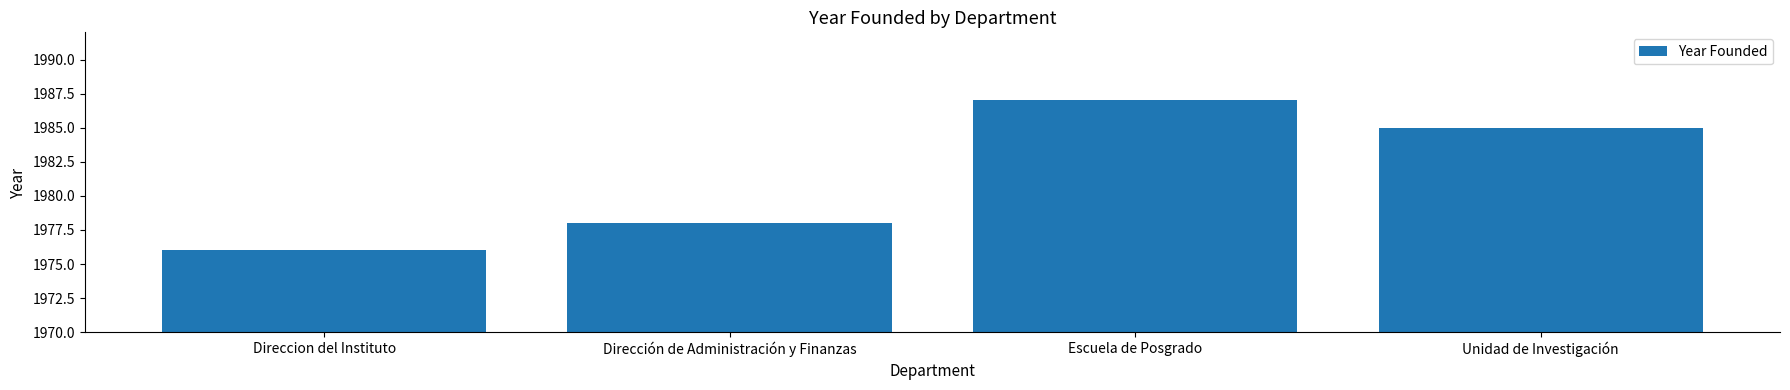

Reading left to right, extract all data points from this chart.

Direccion del Instituto=1976	Dirección de Administración y Finanzas=1978	Escuela de Posgrado=1987	Unidad de Investigación=1985